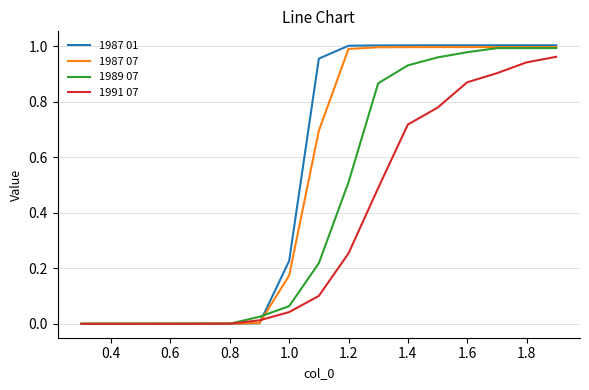

Which series has the widest spread of values?

1987 01